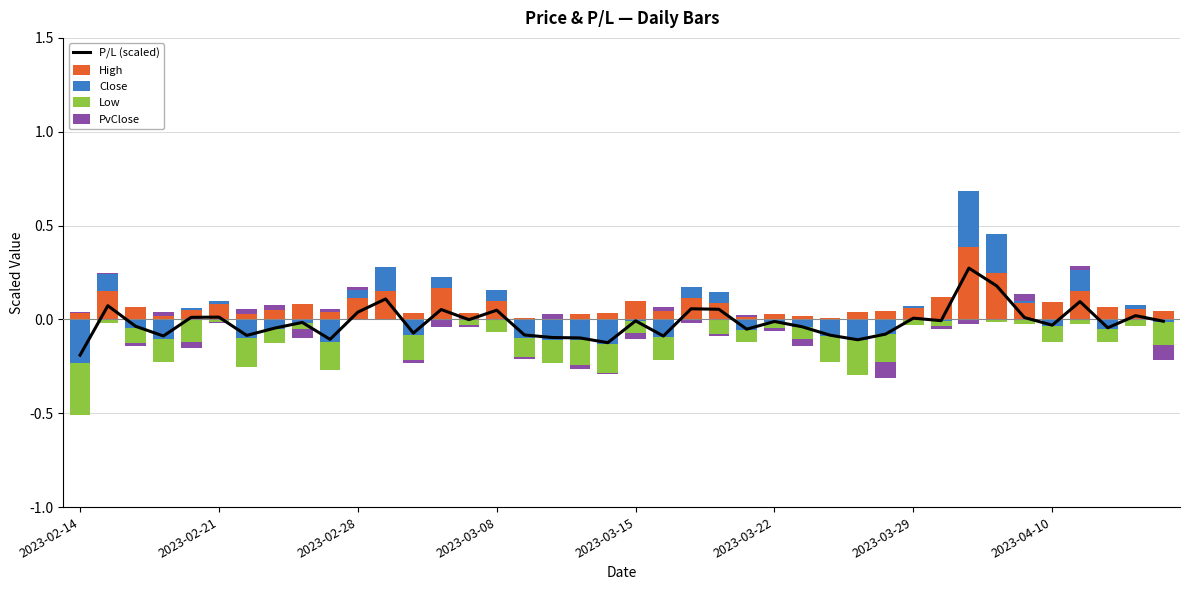

How many data points in High are above 0?

39